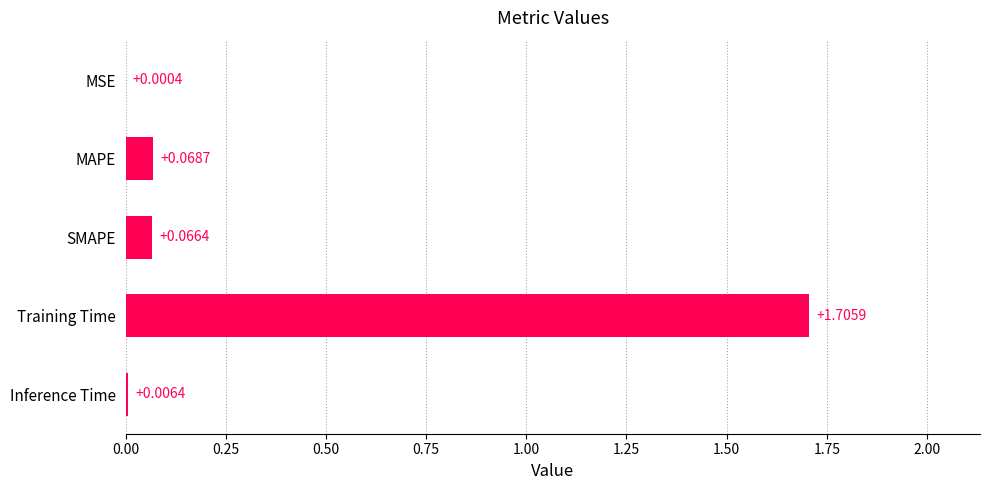

Are the bars horizontal?

Yes